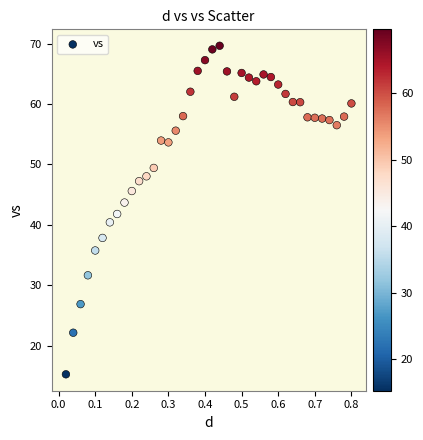

What is the range of X values (max minus min)?

0.8